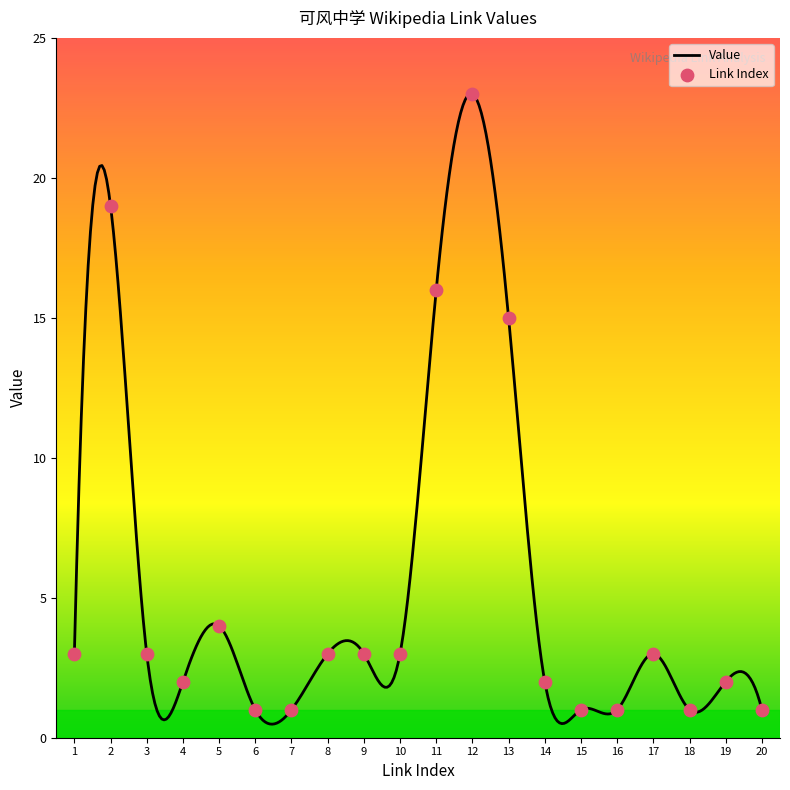

What is the change in value from 3 to 12?

+20